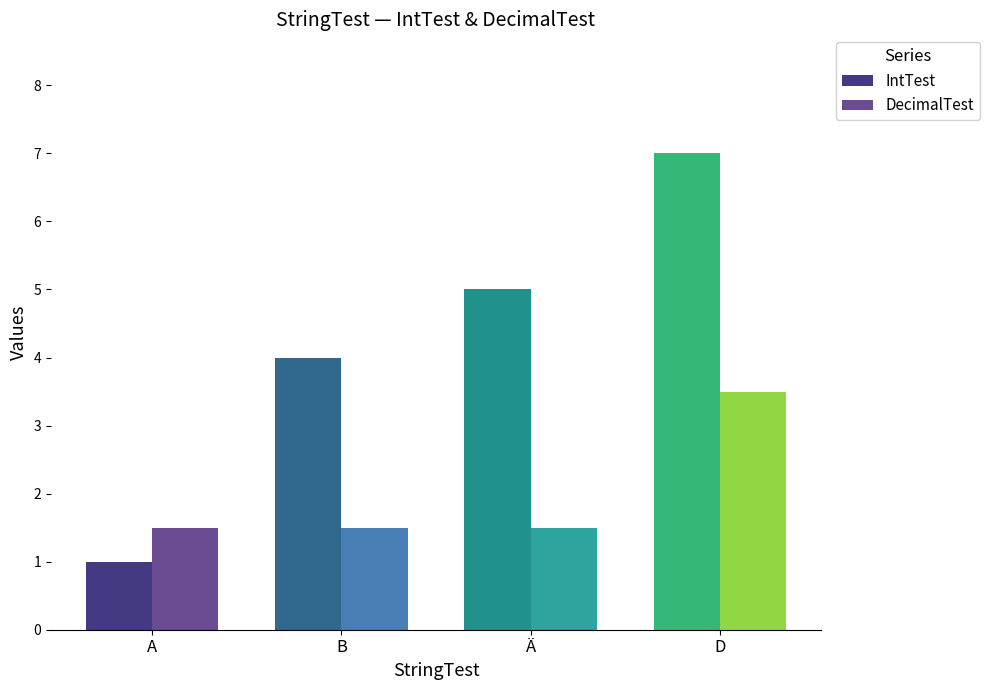

True or false: IntTest has a value of 1.1 at B.

False